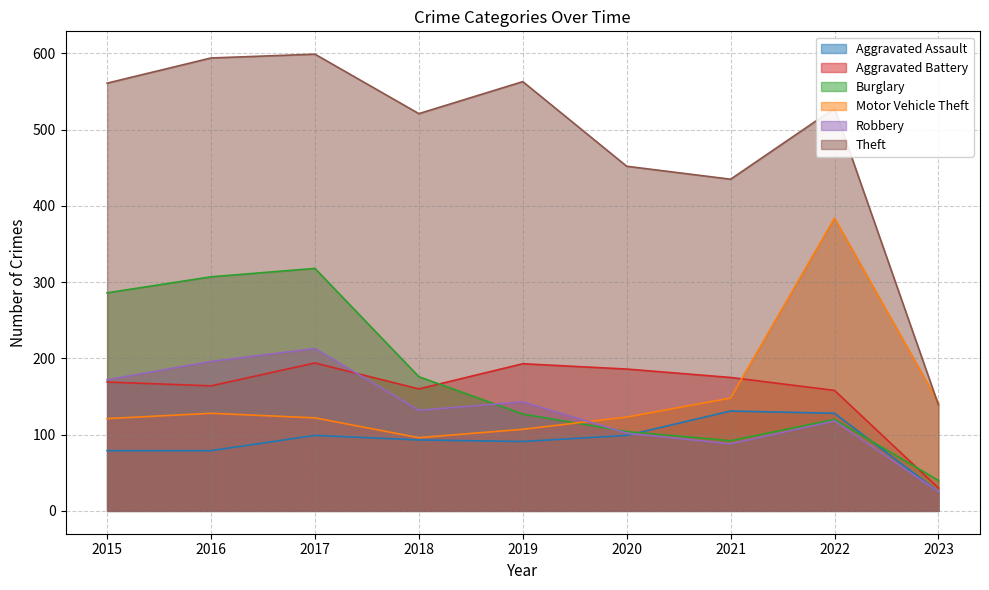

What is the average value of the Robbery series?

132